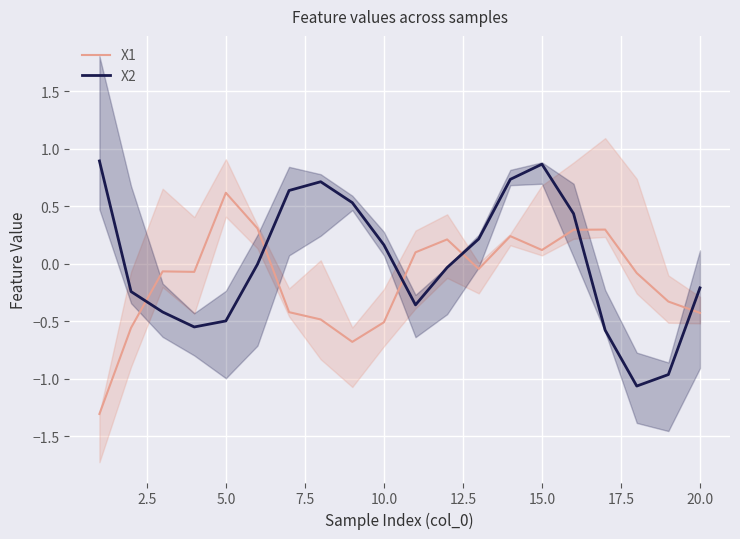

How many positive values does the X1 series have?

8